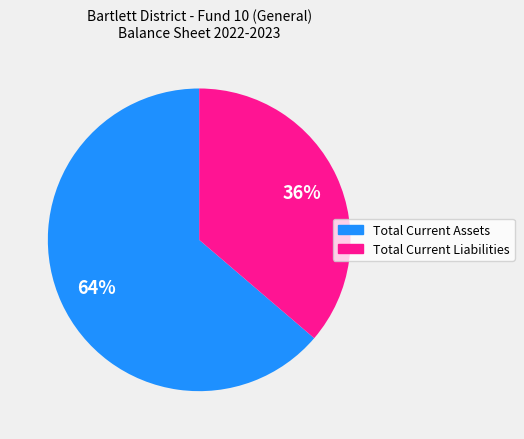

What is the ratio of the value at Total Current Liabilities to the value at Total Current Assets?

0.6